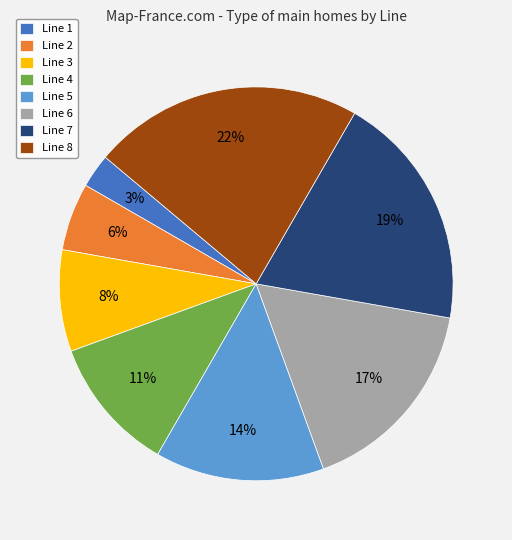

Is it true that Line 8 is 22% of the pie?

True